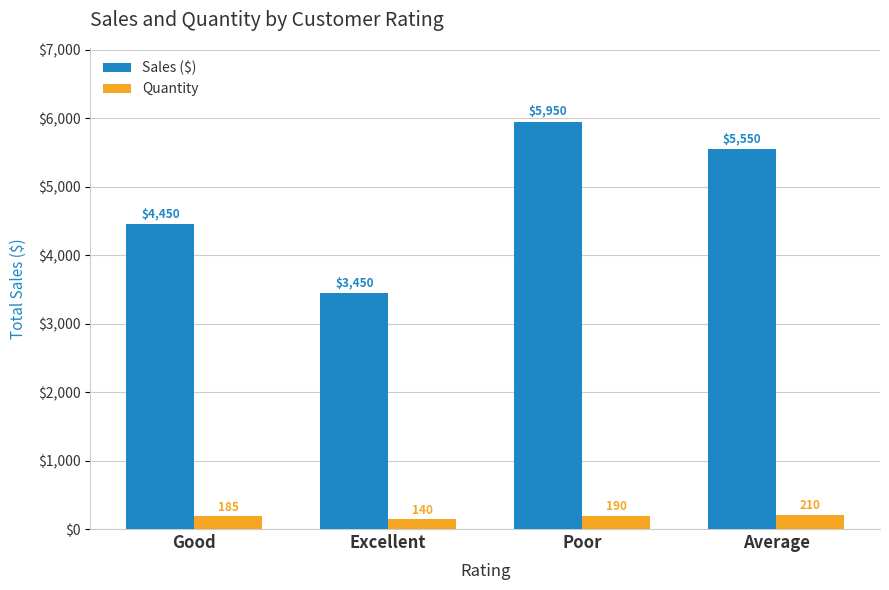

At which category is the sum across all series the highest?

Poor